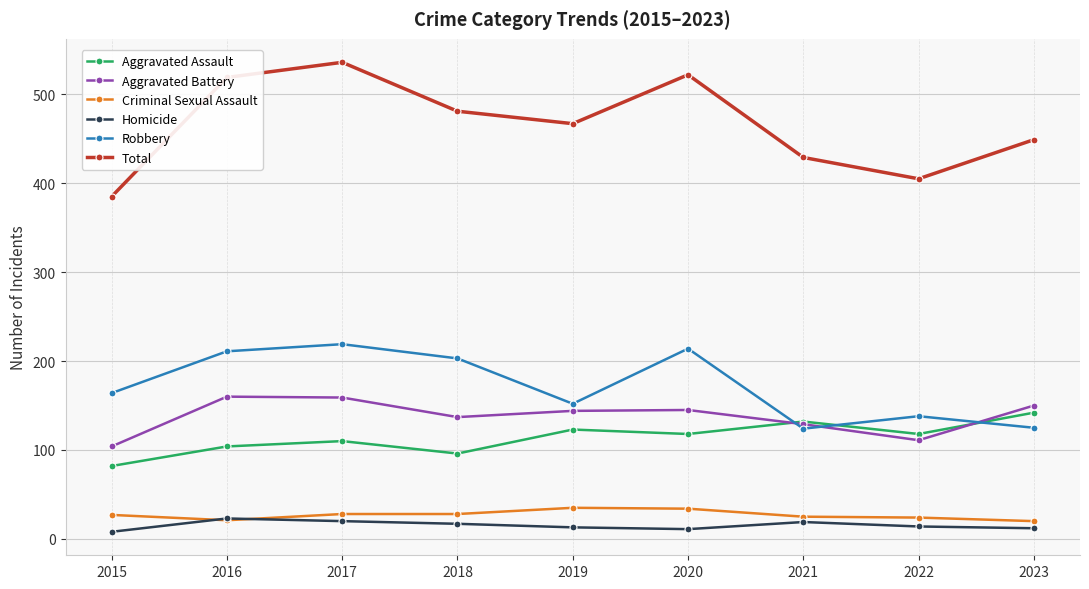

List the series in order of their peak value, lowest first.

Homicide, Criminal Sexual Assault, Aggravated Assault, Aggravated Battery, Robbery, Total